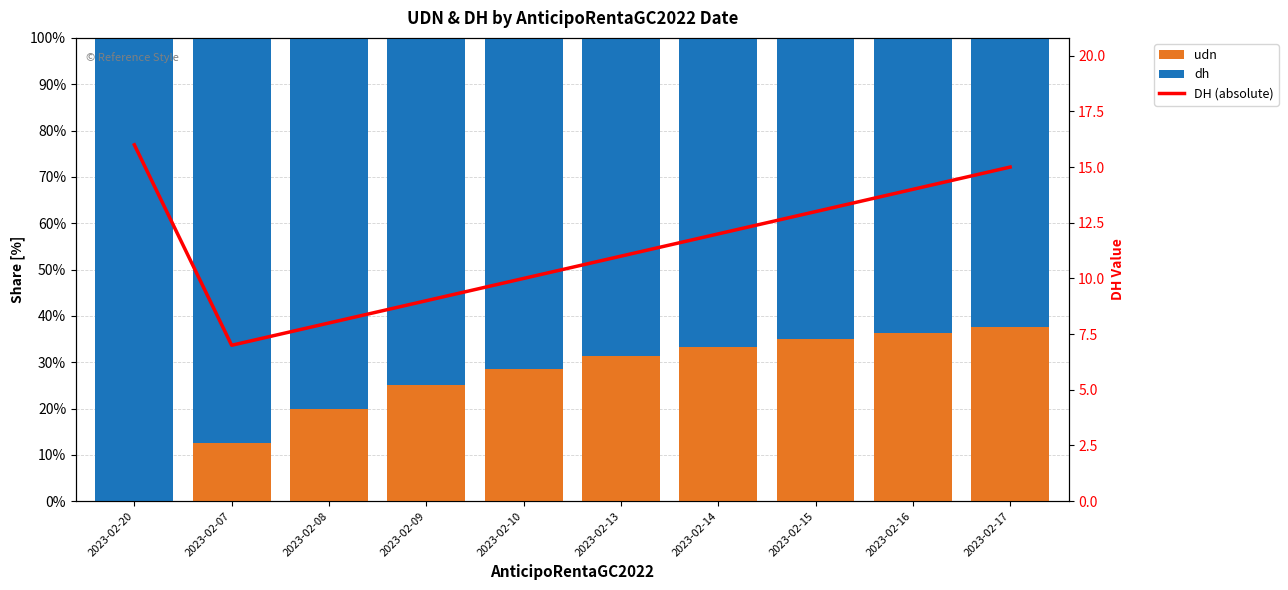

What is the spread (max minus min) of values at 2023-02-20?

100.0